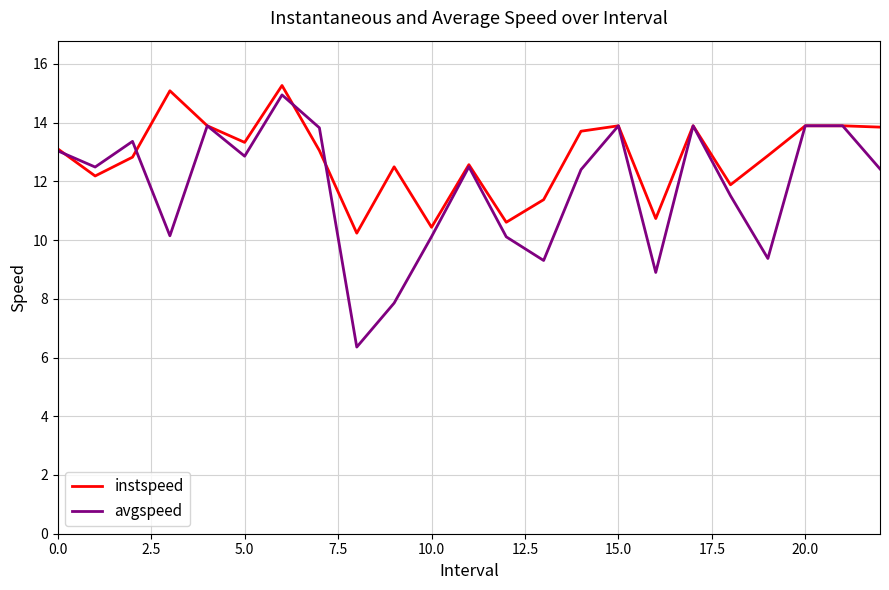

What is the maximum value for avgspeed?

14.9